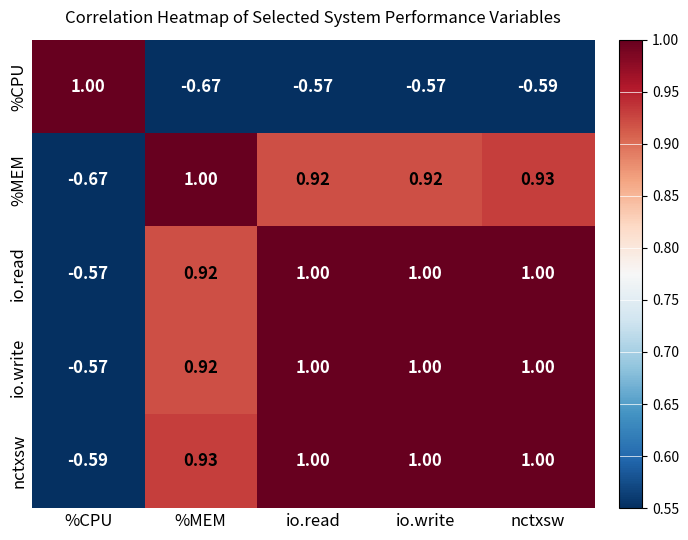

Which series changed the most between %MEM and io.write?

%CPU